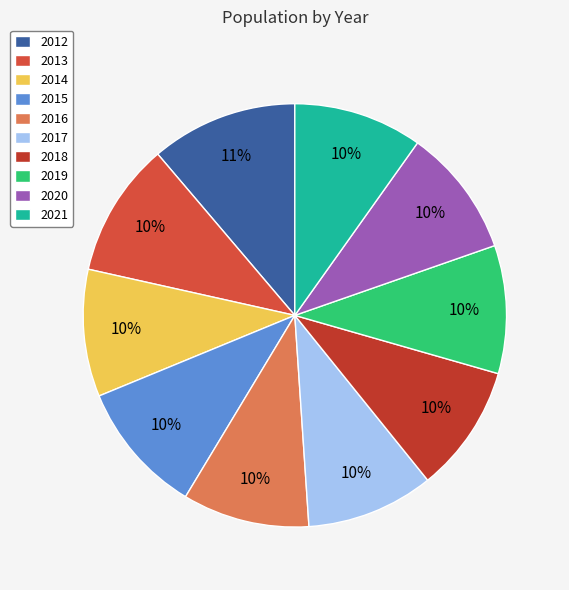

Rank the categories by value from lowest to highest.

2016, 2014, 2017, 2018, 2019, 2020, 2021, 2015, 2013, 2012